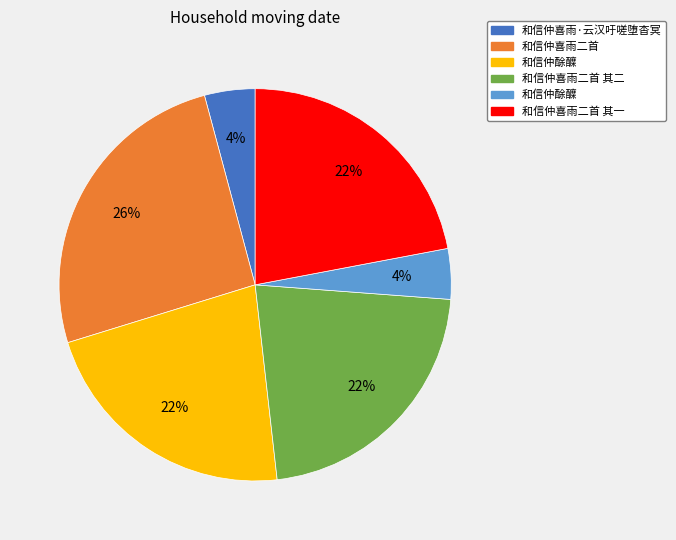

Is there a majority slice in this chart?

No